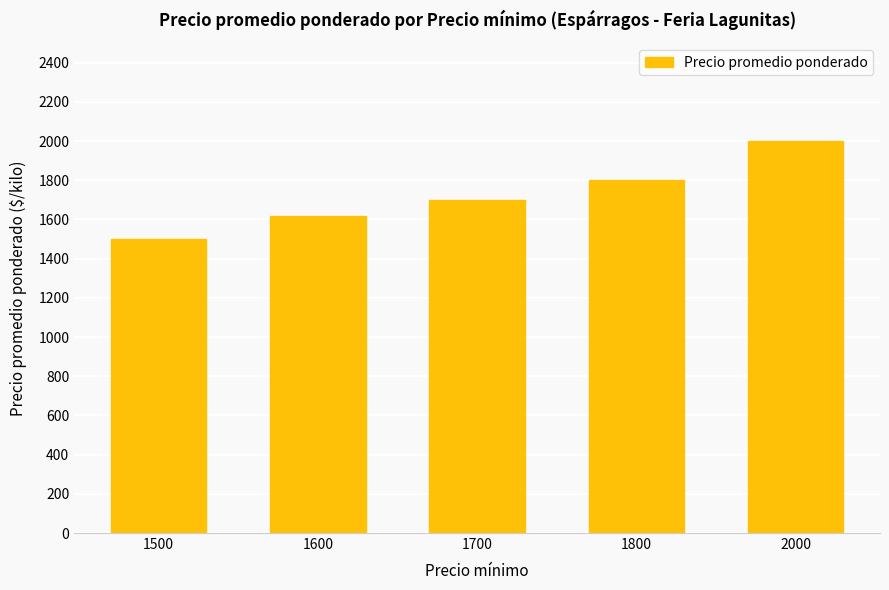

List the labels in order of value, largest first.

2000, 1800, 1700, 1600, 1500